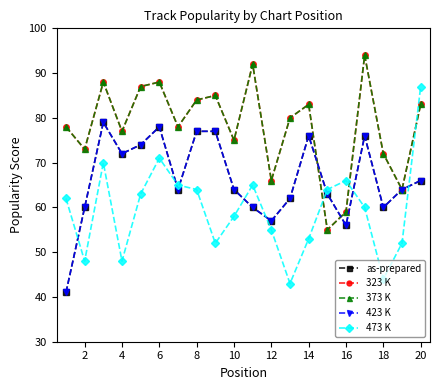

Is this an area chart (filled region under the line)?

No